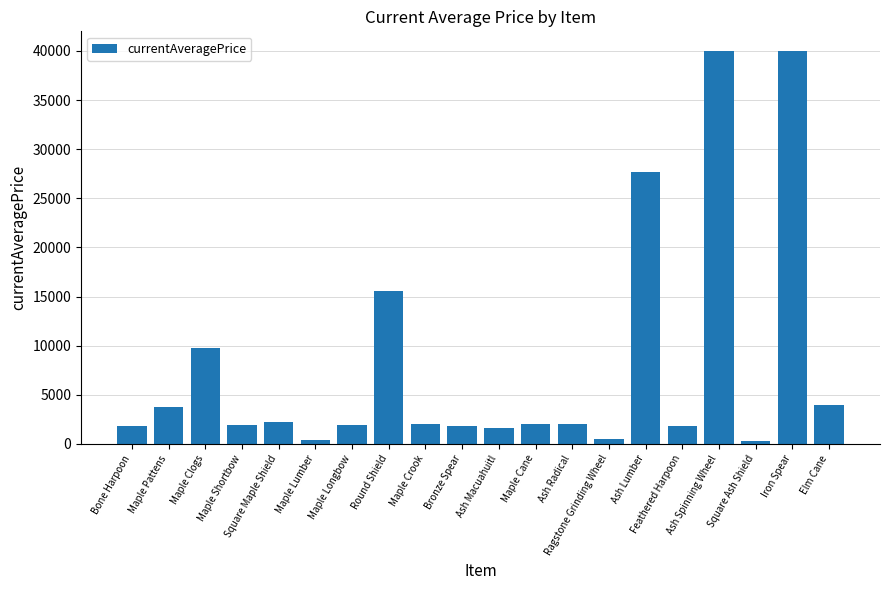

Count the number of data series in this chart.

1